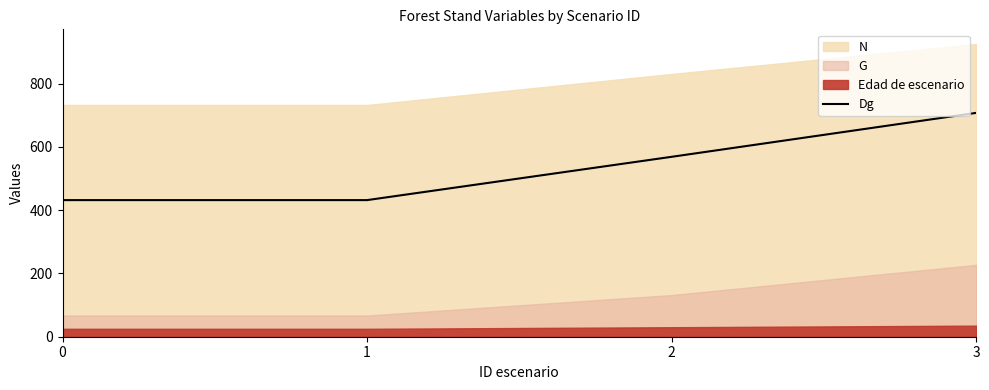

True or false: Dg has more than 2 interior local peaks.

False